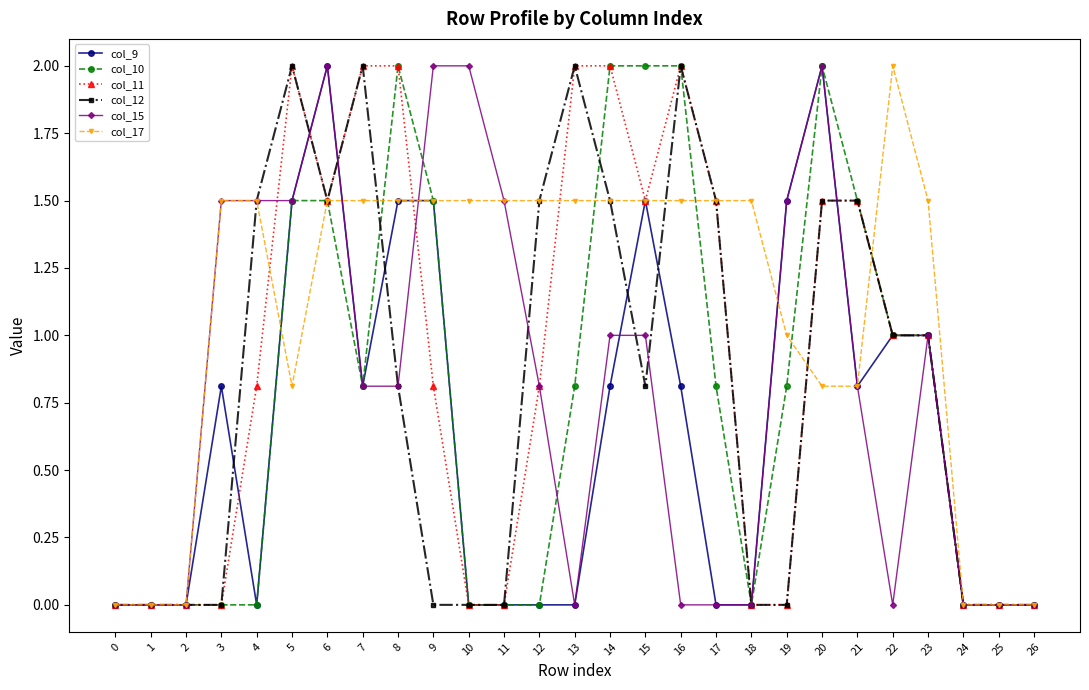

At which category is the sum across all series the highest?

6